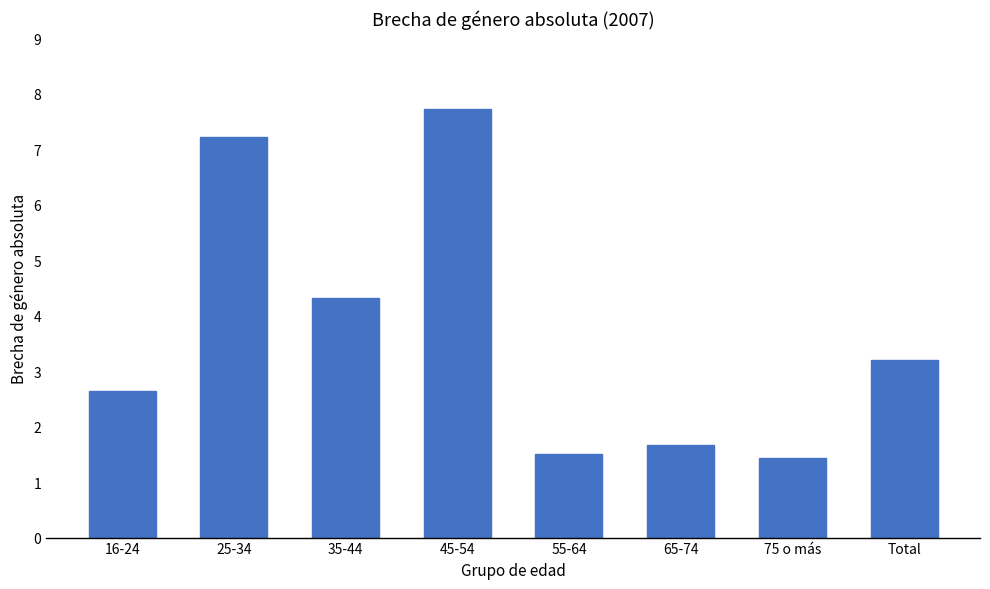

What position from the left is 45-54?

4